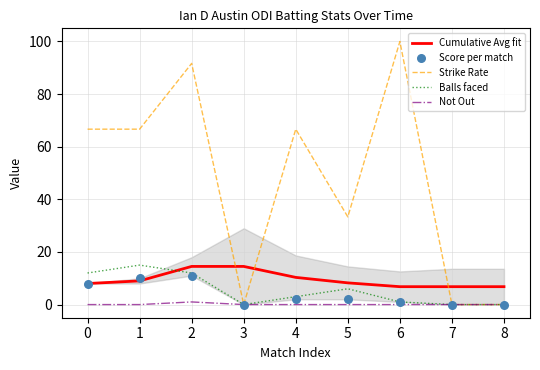

At how many categories does at least one series exceed 51?

5